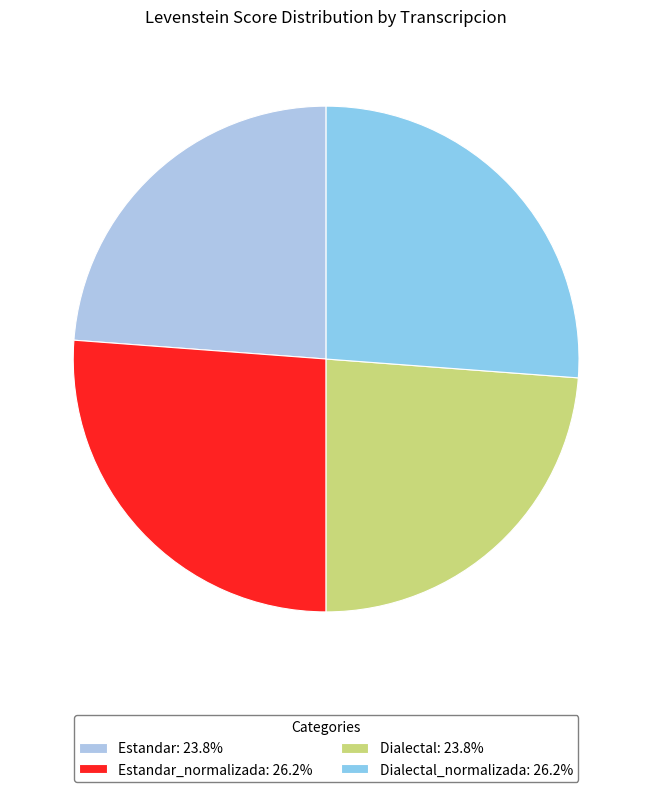

Count the number of slices in the pie.

4